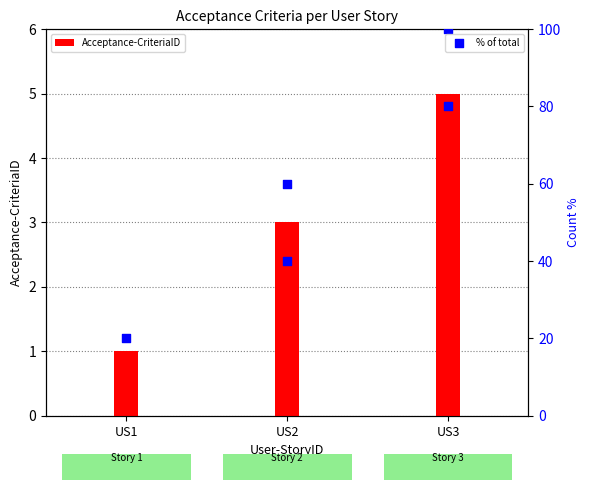

Is the value of Acceptance-CriteriaID at US2 greater than the value of % of total at 3?

No